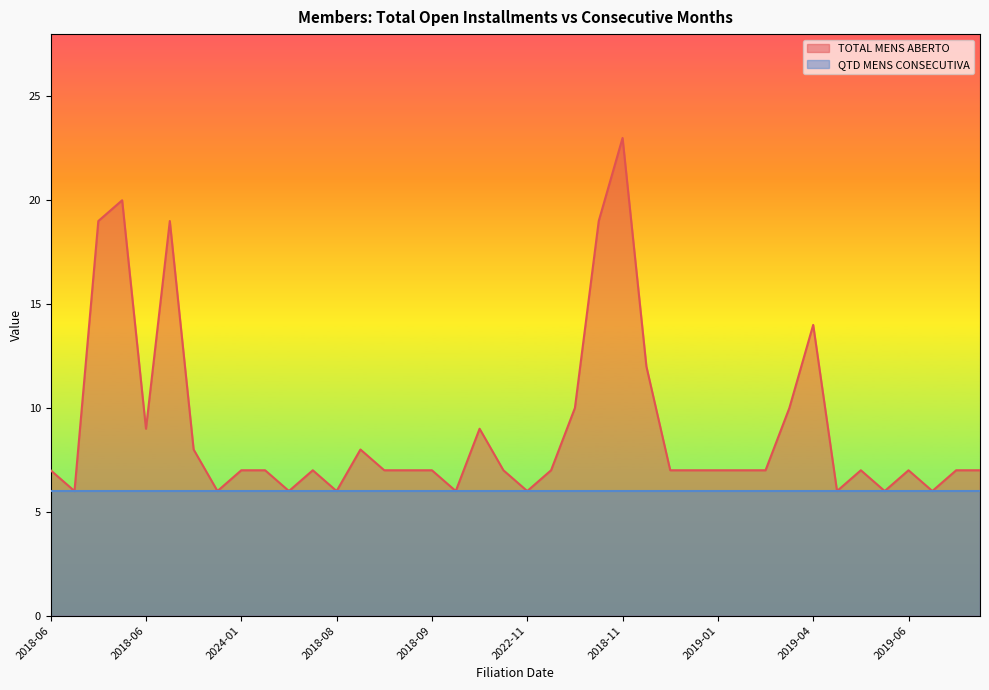

Reading left to right, what are all the values shown in this chart?

7	6	19	20	9	19	8	6	7	7	6	7	6	8	7	7	7	6	9	7	6	7	10	19	23	12	7	7	7	7	7	10	14	6	7	6	7	6	7	7